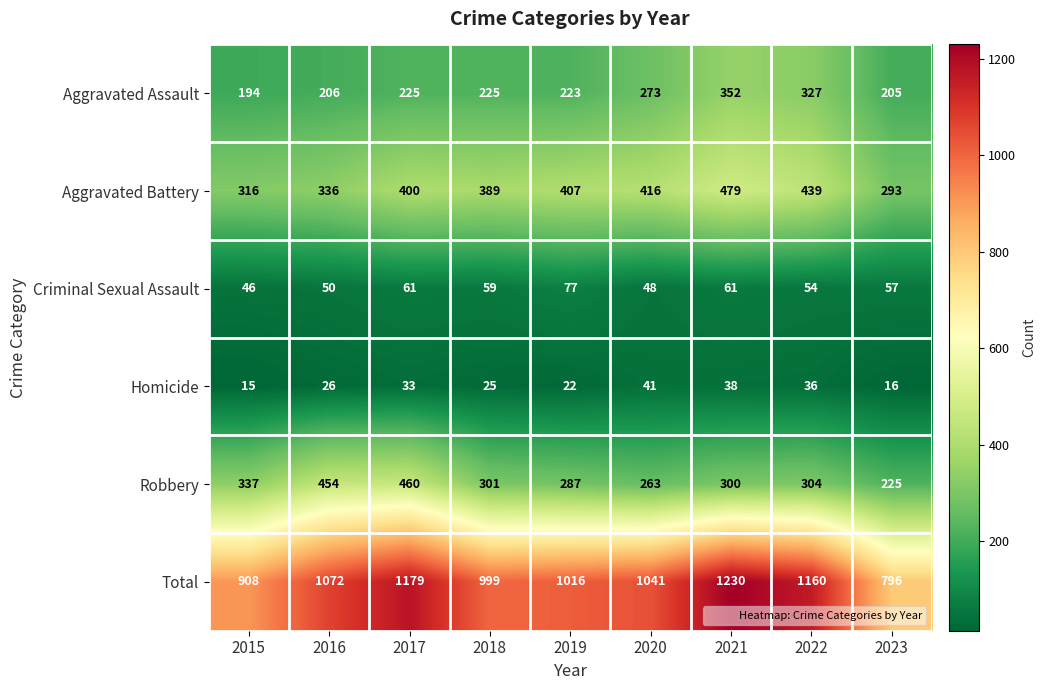

What is the difference between the second highest and second lowest values in the Criminal Sexual Assault series?

13